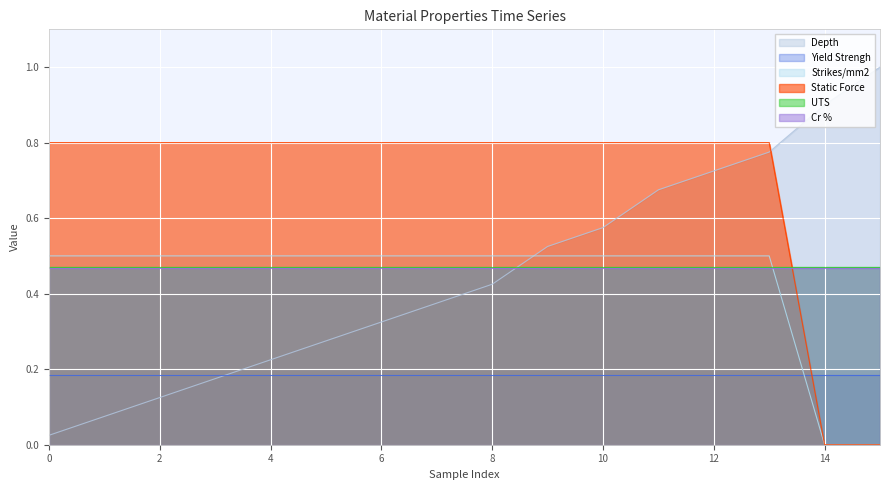

The value of Strikes/mm2 at 15 is -0.2. True or false?

False